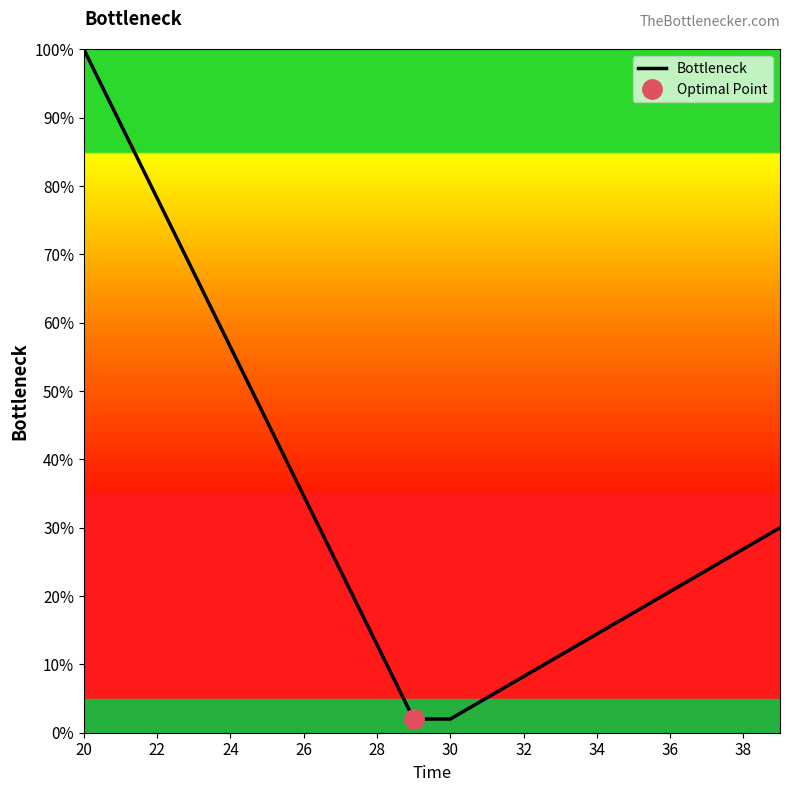

What is the minimum value shown in the chart?

2.0